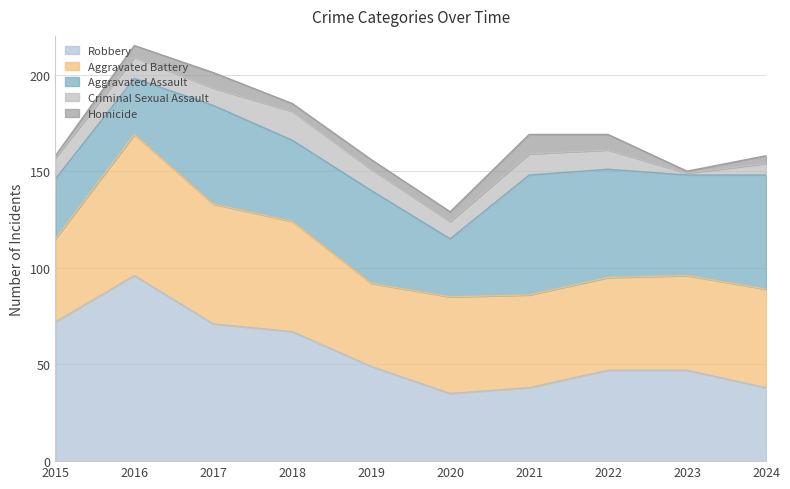

Count the Homicide values in the range 4 to 8.

7